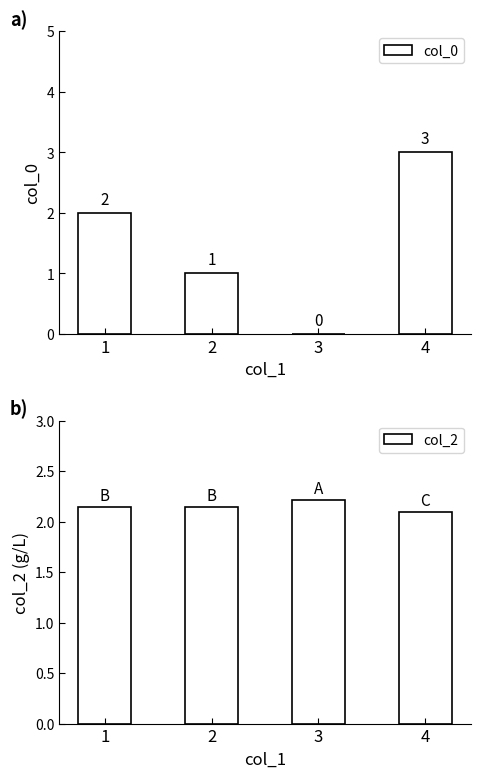

Which series has the widest spread of values?

col_0